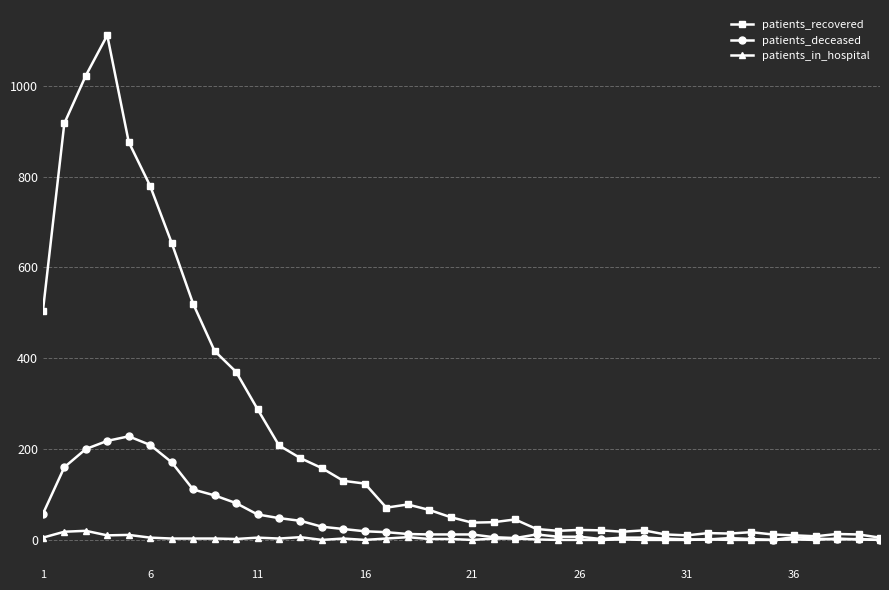

List the series in order of their overall mean, lowest first.

patients_in_hospital, patients_deceased, patients_recovered